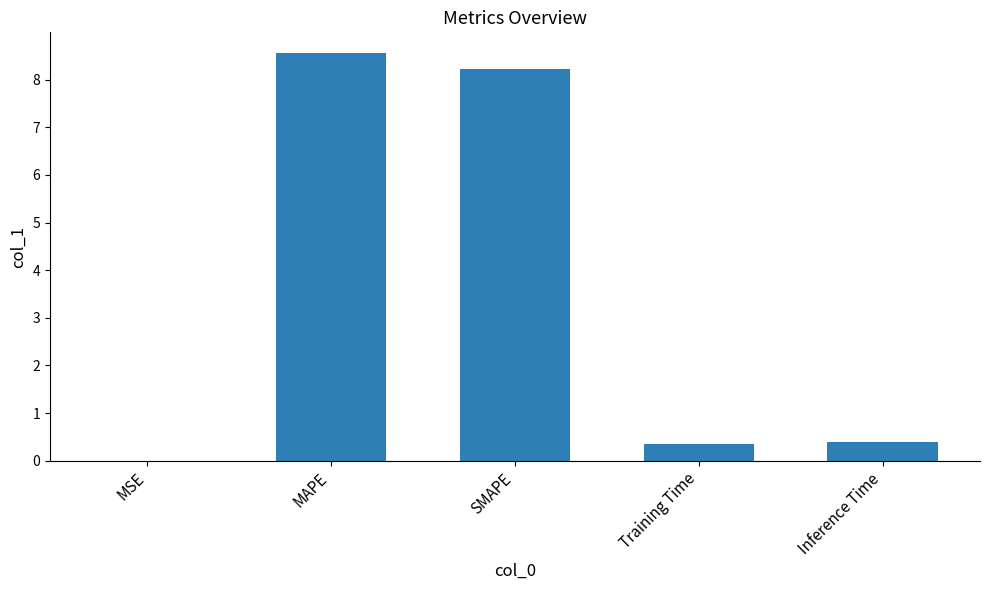

Which category has the highest value across all series?

MAPE